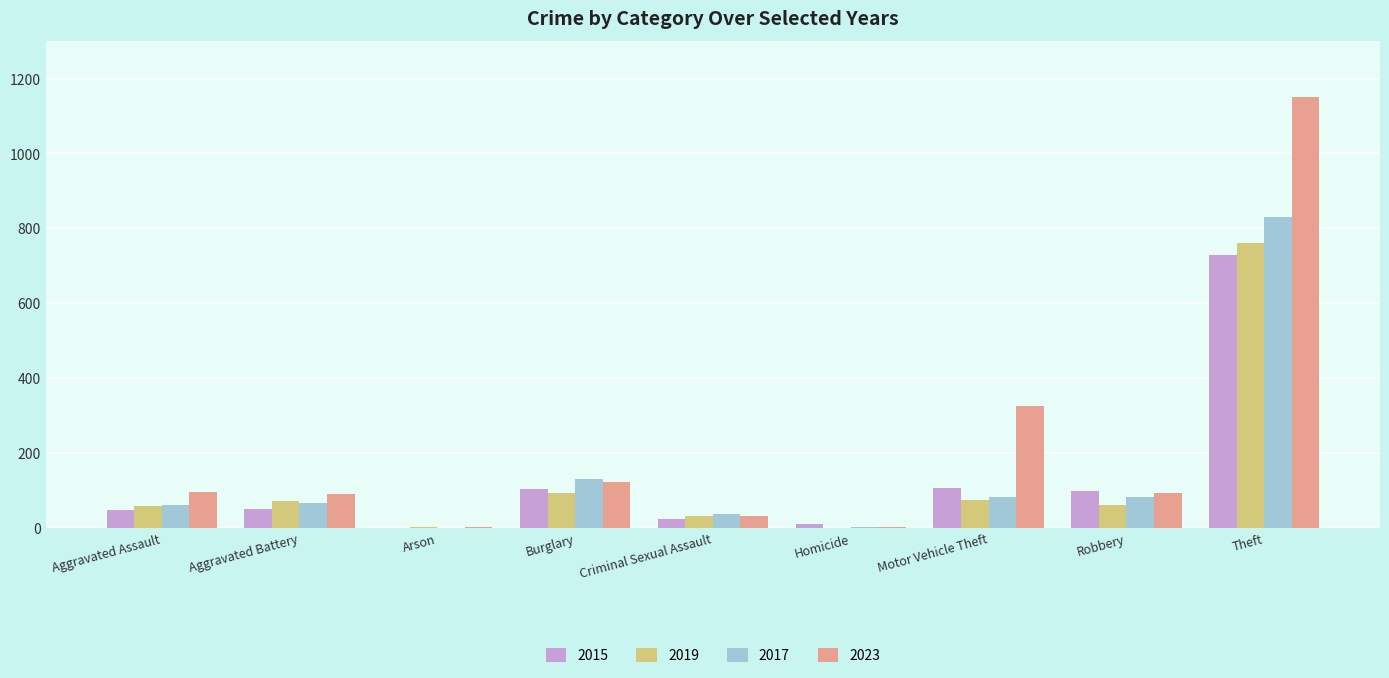

Between Aggravated Assault and Theft, which series saw the biggest shift?

2023